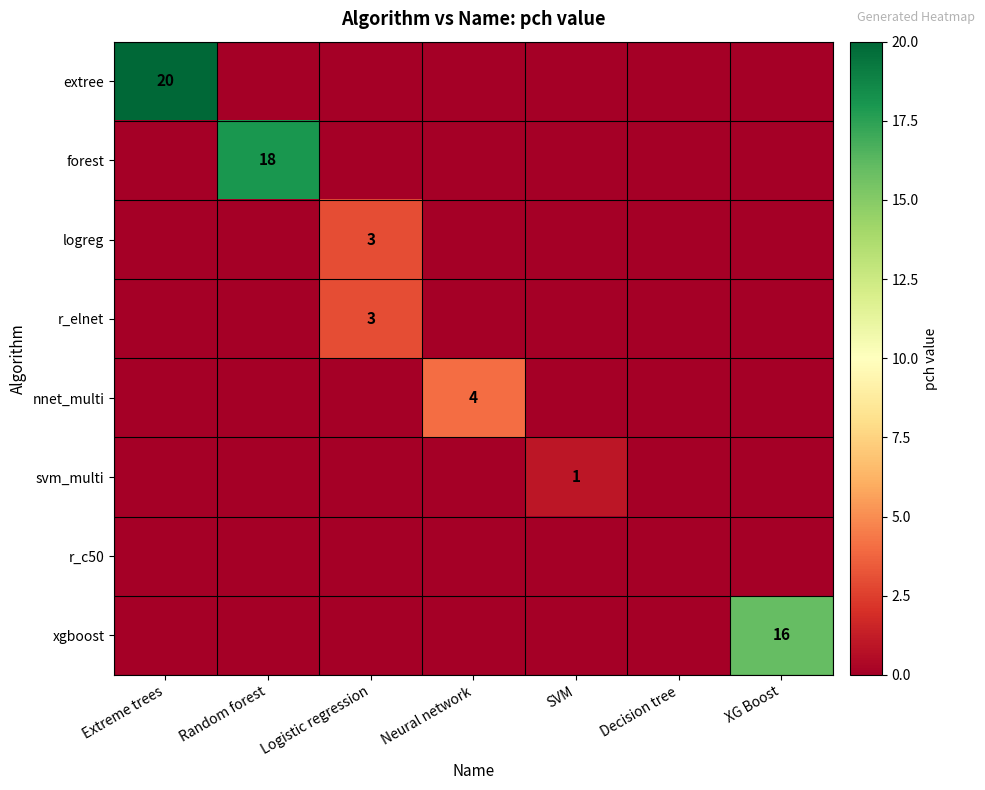

The r_elnet series shows 4 at Logistic regression. True or false?

False